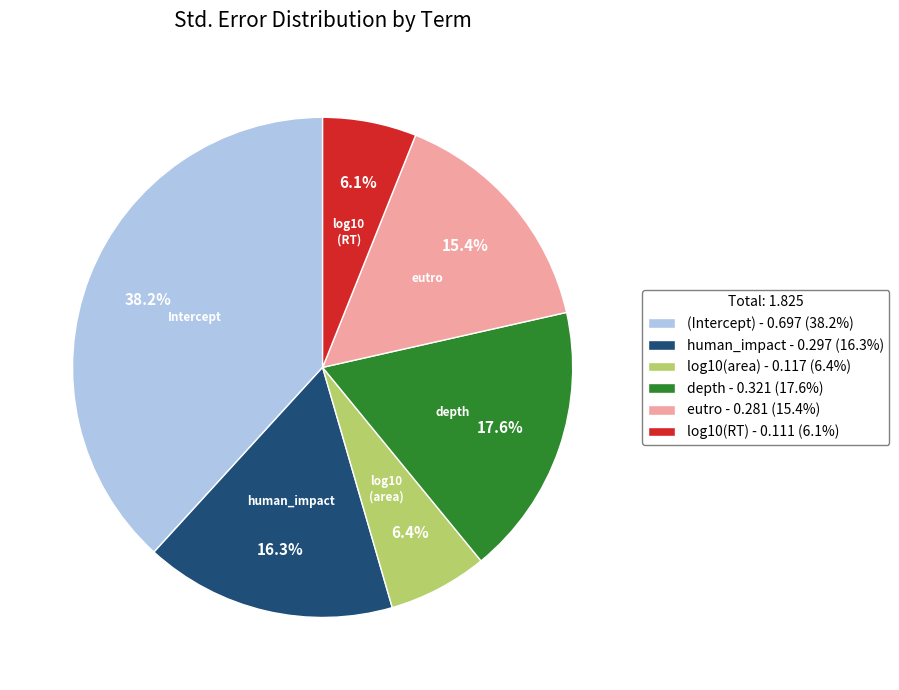

Is there any slice that represents more than half of the pie?

No